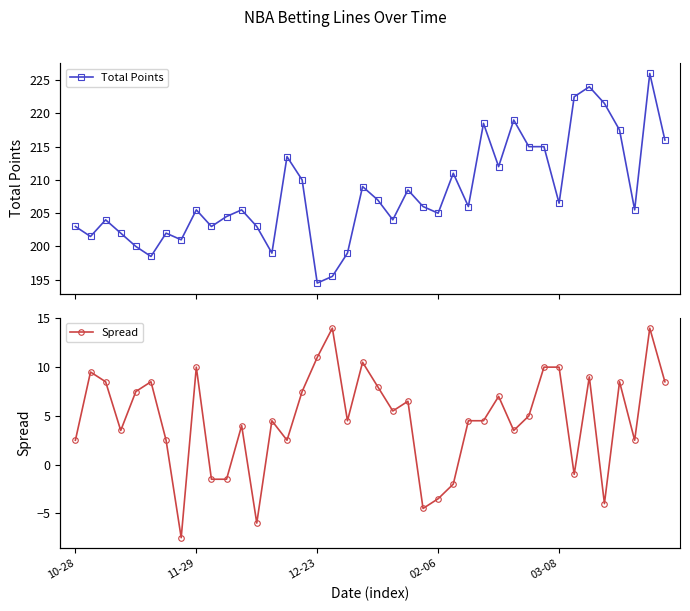

Reading left to right, what are all the values shown in this chart?

Total Points: 203.0	201.5	204.0	202.0	200.0	198.5	202.0	201.0	205.5	203.0	204.5	205.5	203.0	199.0	213.5	210.0	194.5	195.5	199.0	209.0	207.0	204.0	208.5	206.0	205.0	211.0	206.0	218.5	212.0	219.0	215.0	215.0	206.5	222.5	224.0	221.5	217.5	205.5	226.0	216.0
Spread: 2.5	9.5	8.5	3.5	7.5	8.5	2.5	-7.5	10.0	-1.5	-1.5	4.0	-6.0	4.5	2.5	7.5	11.0	14.0	4.5	10.5	8.0	5.5	6.5	-4.5	-3.5	-2.0	4.5	4.5	7.0	3.5	5.0	10.0	10.0	-1.0	9.0	-4.0	8.5	2.5	14.0	8.5